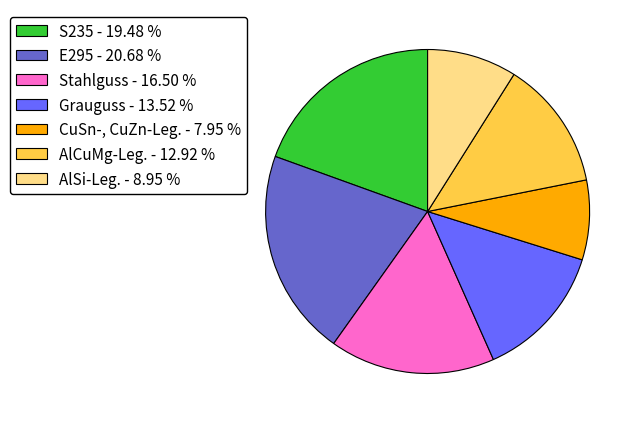

Is there a majority slice in this chart?

No